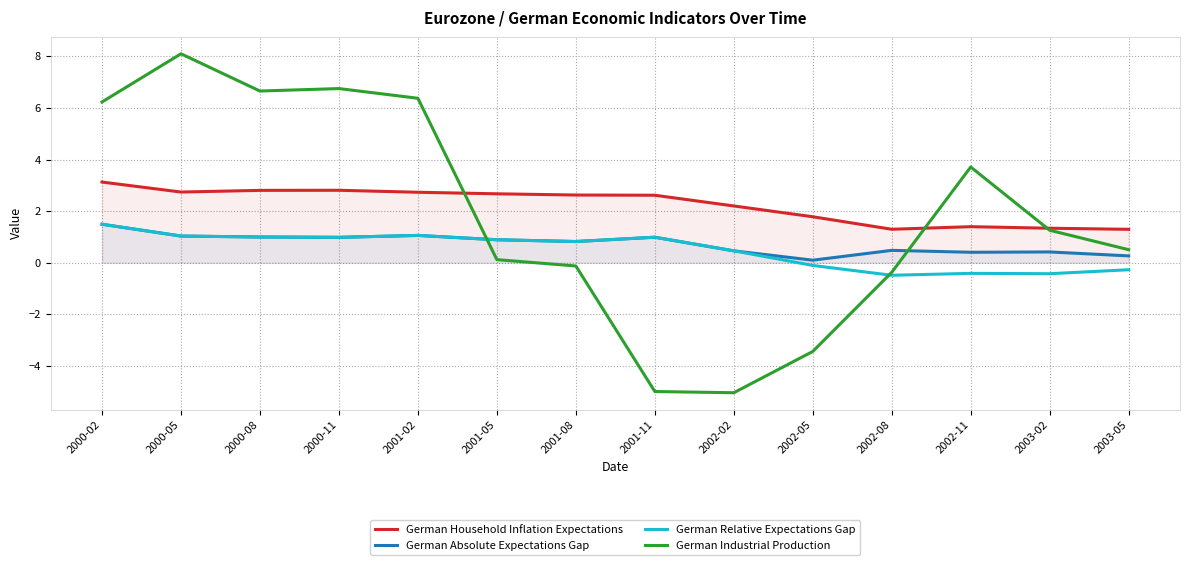

Reading left to right, list all the values displayed in this chart.

German Household Inflation Expectations: 3.1	2.7	2.8	2.8	2.7	2.7	2.6	2.6	2.2	1.8	1.3	1.4	1.3	1.3
German Absolute Expectations Gap: 1.5	1.0	1.0	1.0	1.1	0.9	0.8	1.0	0.5	0.1	0.5	0.4	0.4	0.3
German Relative Expectations Gap: 1.5	1.0	1.0	1.0	1.1	0.9	0.8	1.0	0.5	-0.1	-0.5	-0.4	-0.4	-0.3
German Industrial Production: 6.2	8.1	6.7	6.8	6.4	0.1	-0.1	-5.0	-5.0	-3.4	-0.4	3.7	1.3	0.5